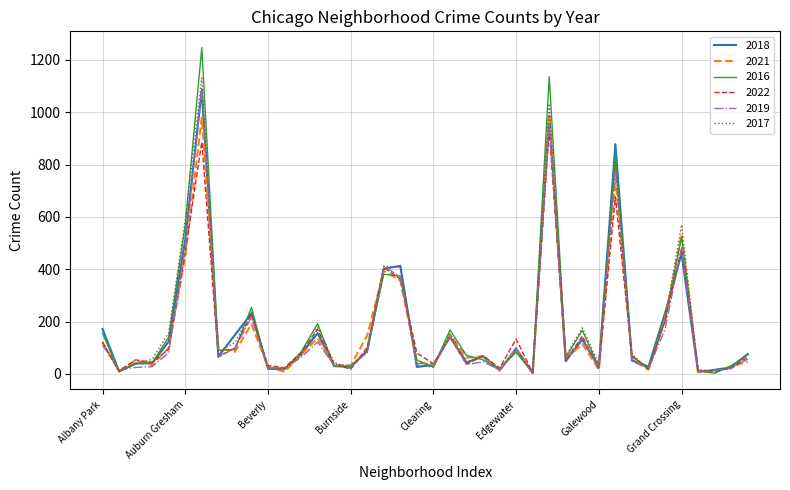

What is the maximum value shown in the chart?

1247